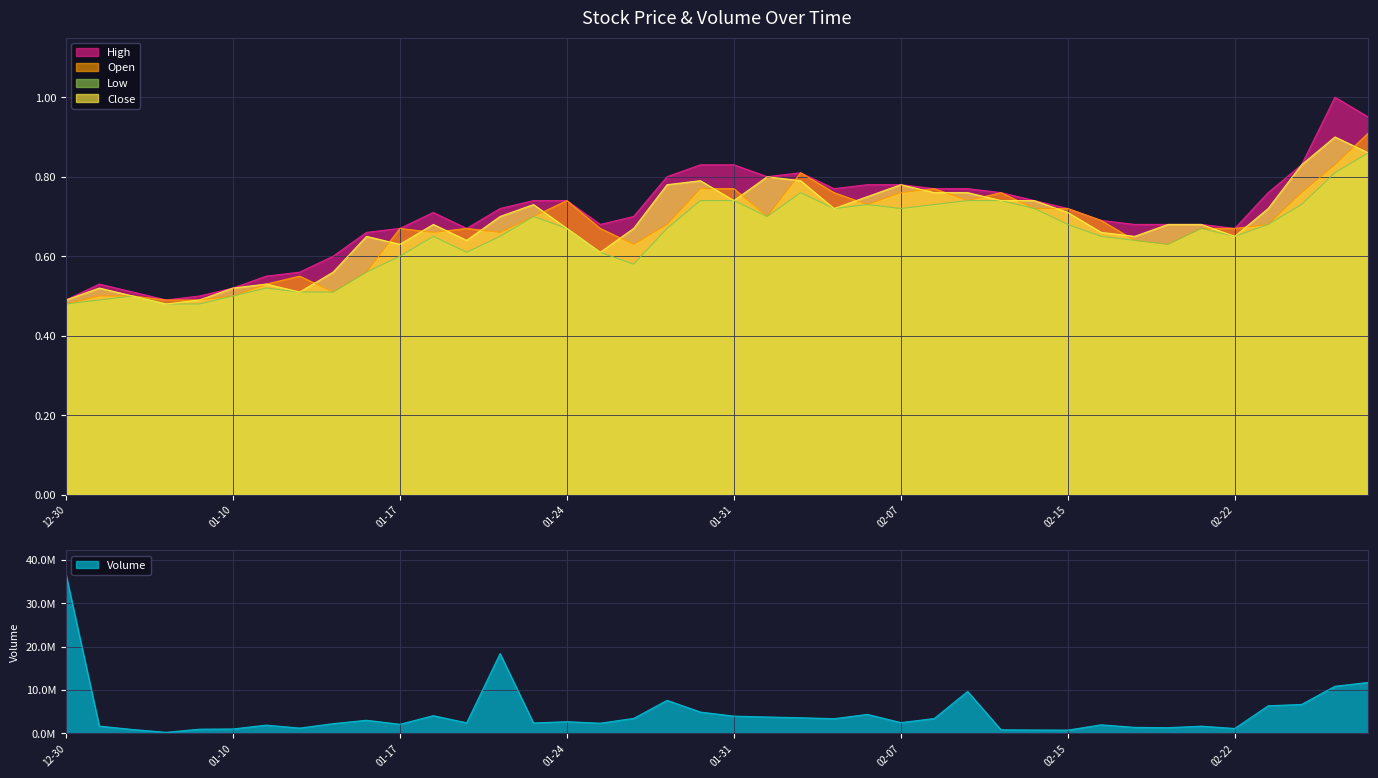

What is the difference between the maximum and minimum values in the High series?

0.5